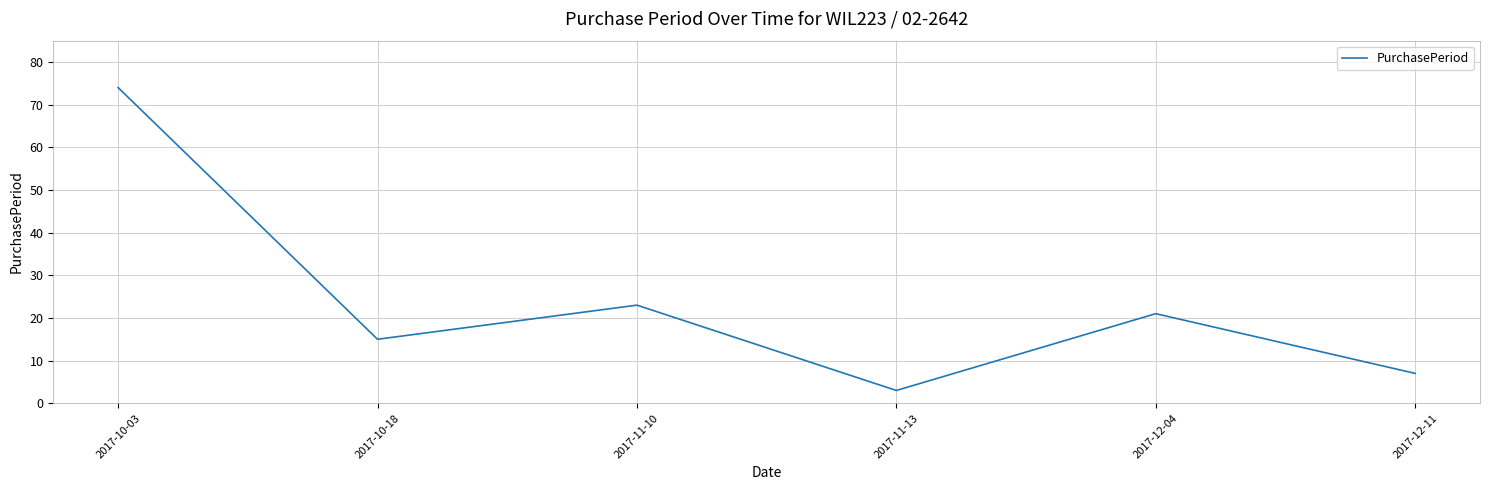

What is the change in value from 2017-11-13 to 2017-12-04?

+18